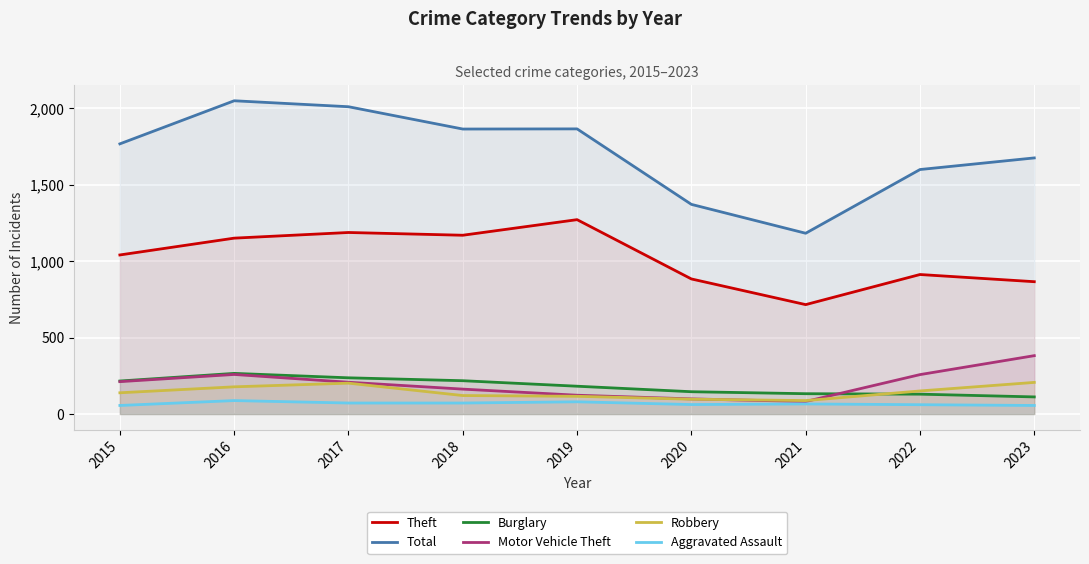

True or false: Theft and Total cross at least once.

False